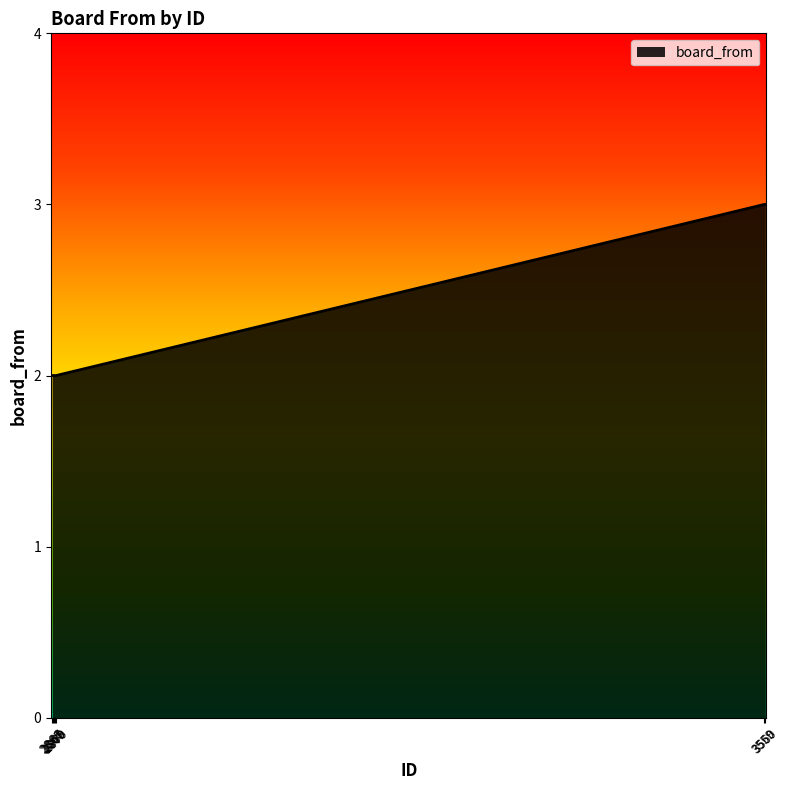

What is the maximum value shown in the chart?

3